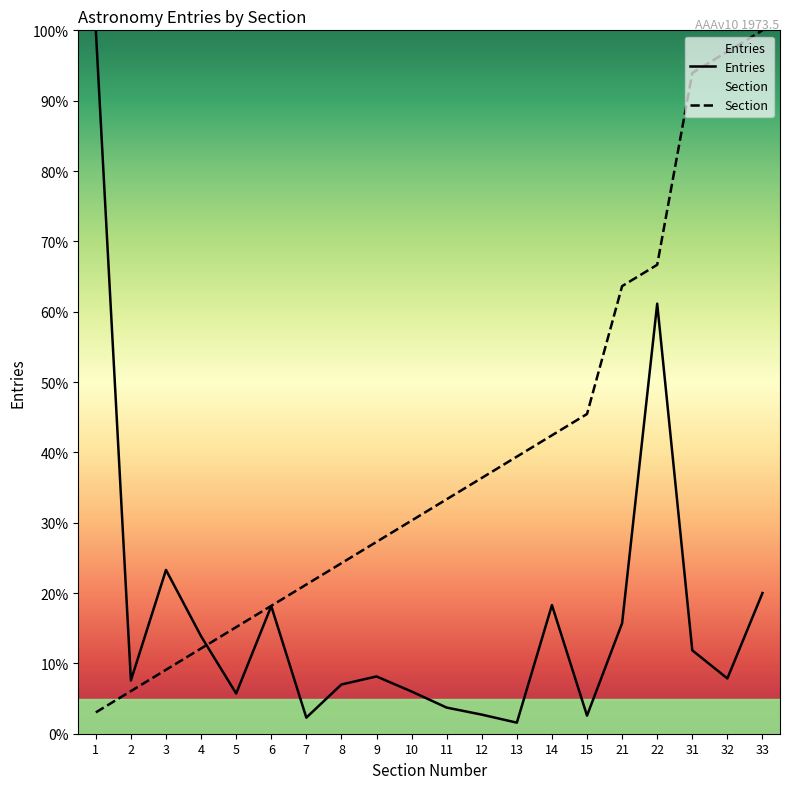

What is the difference between the Section values at 7 and 12?

15.2